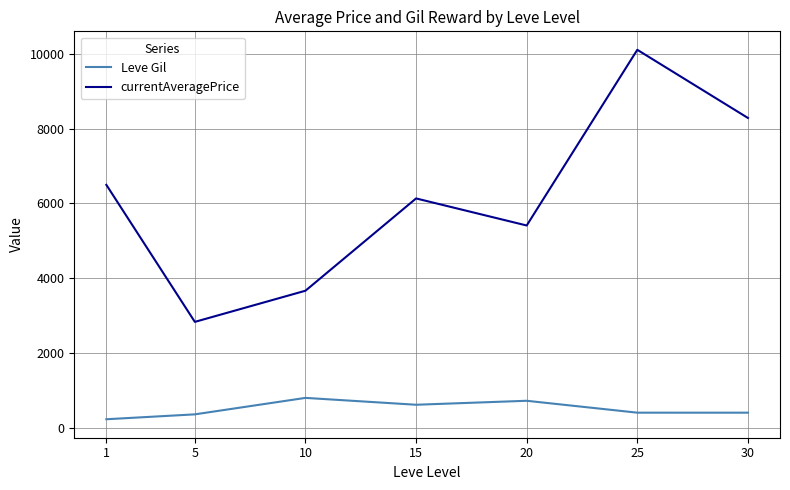

Is it true that currentAveragePrice equals 2756.0 at 30?

False